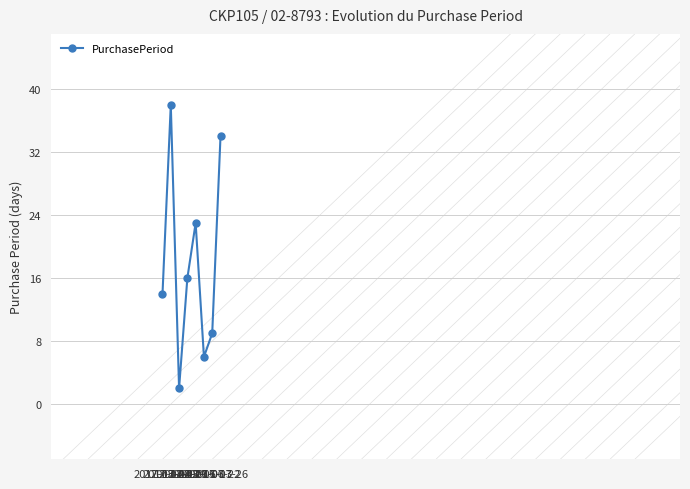

What is the difference between the second highest and minimum values?

32